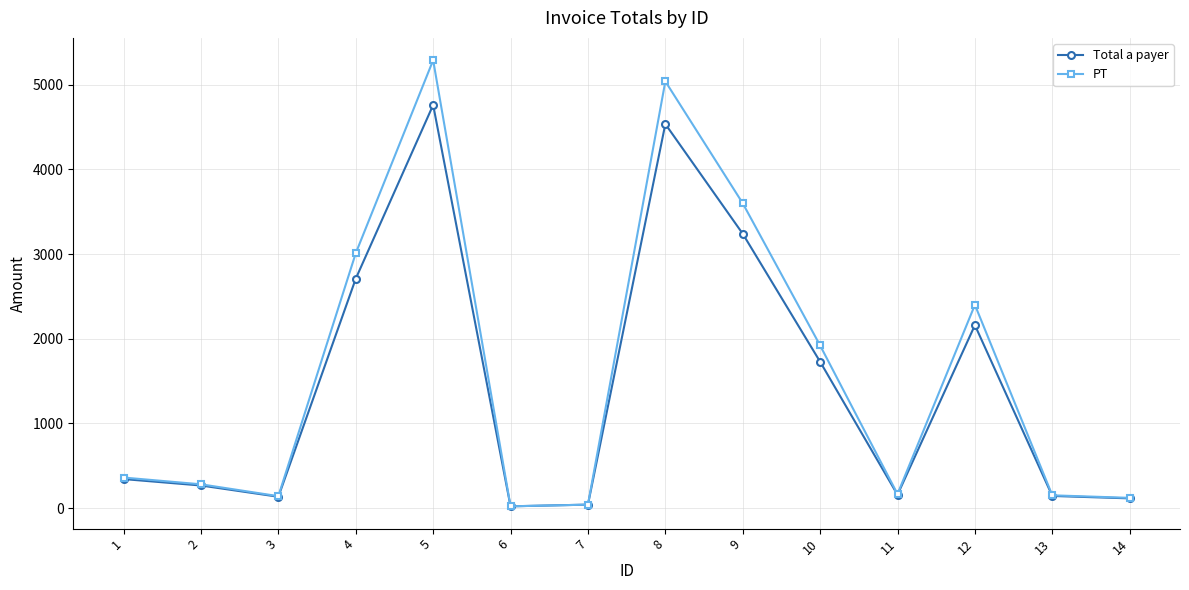

Does the chart display data point markers on the line(s)?

Yes